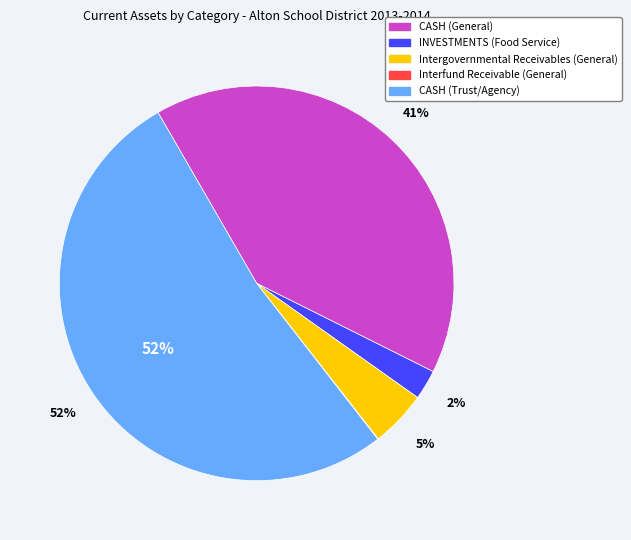

Is the sum of INVESTMENTS (Food Service) and CASH (General) greater than half?

No